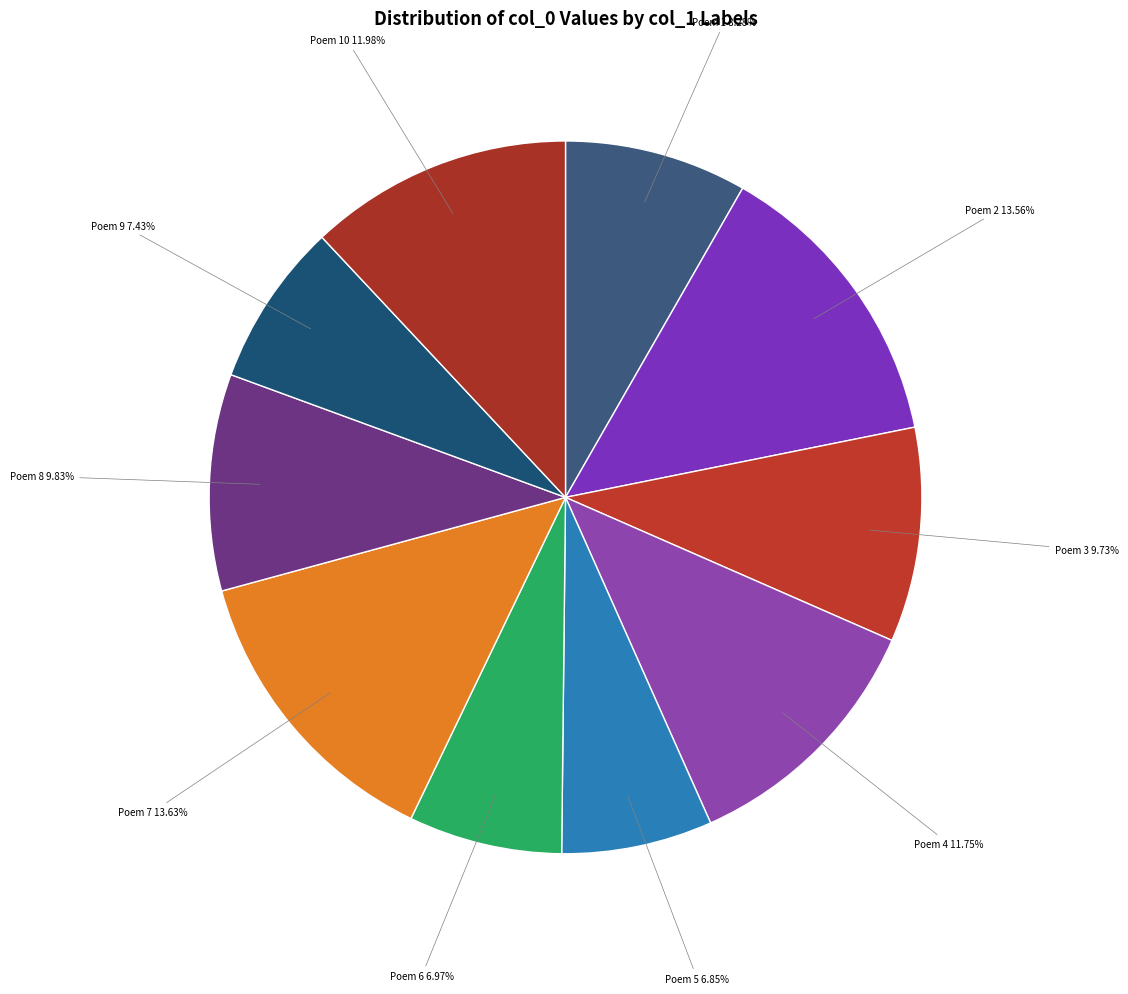

Approximately how many times larger is the value at Poem 3 9.73% compared to Poem 1 8.28%?

1.2